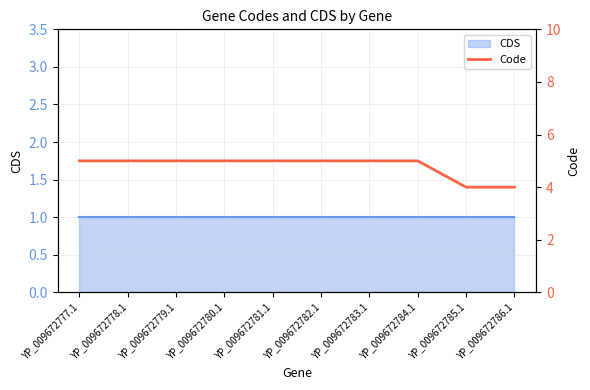

Rank the categories by value from lowest to highest.

YP_009672785.1, YP_009672786.1, YP_009672777.1, YP_009672778.1, YP_009672779.1, YP_009672780.1, YP_009672781.1, YP_009672782.1, YP_009672783.1, YP_009672784.1